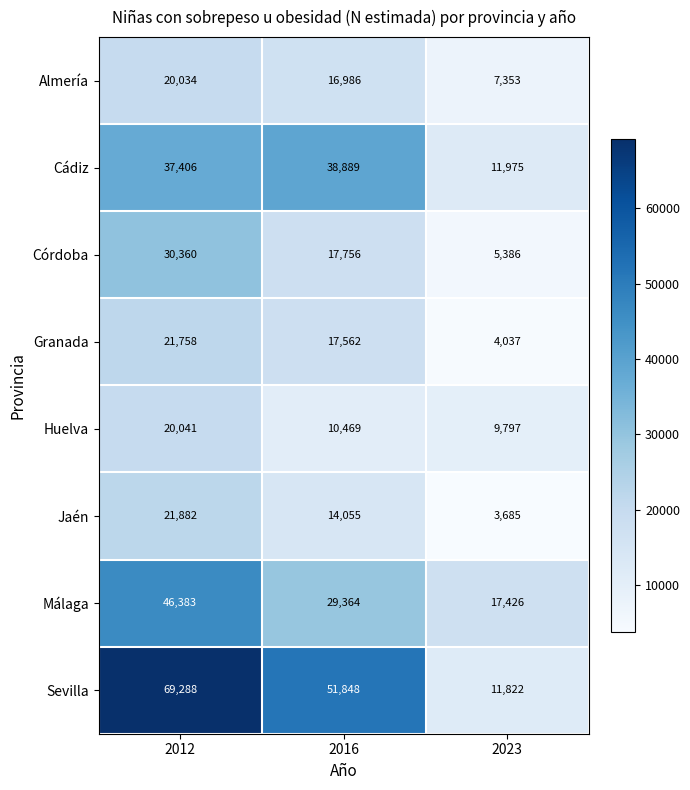

What is the total value across all series at 2012?

267152